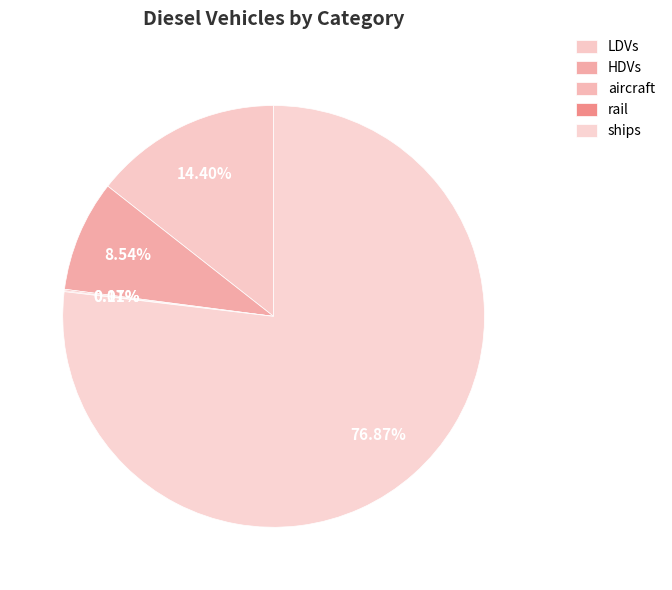

True or false: rail accounts for 1% of the total.

False